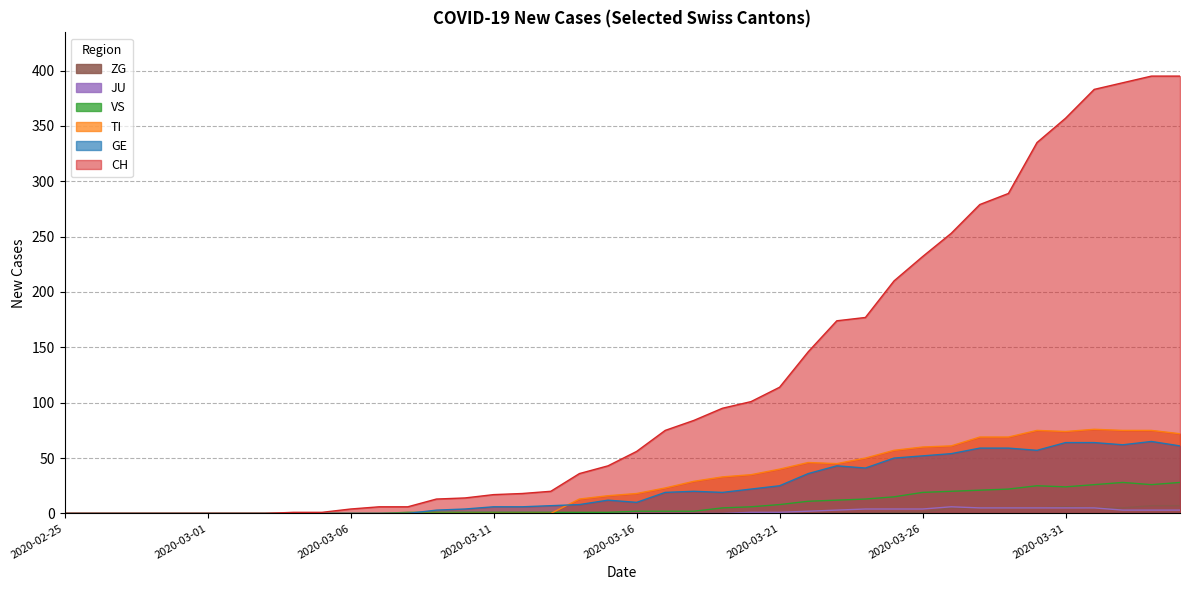

Where is GE nearest to the value 32?

2020-03-22